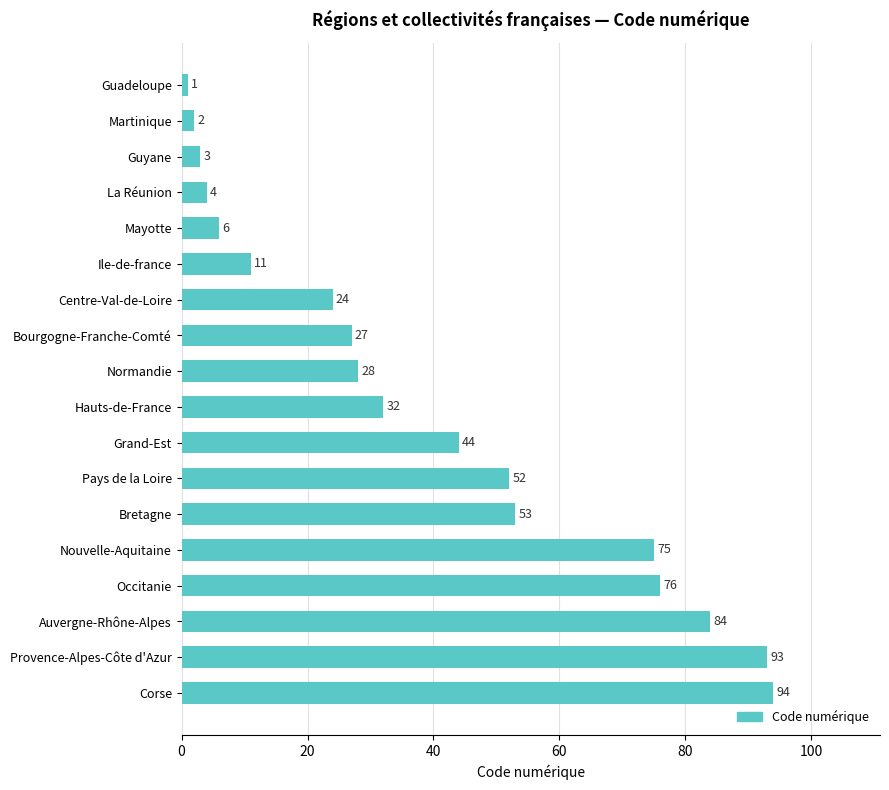

The chart shows a value of 12 at Pays de la Loire. True or false?

False